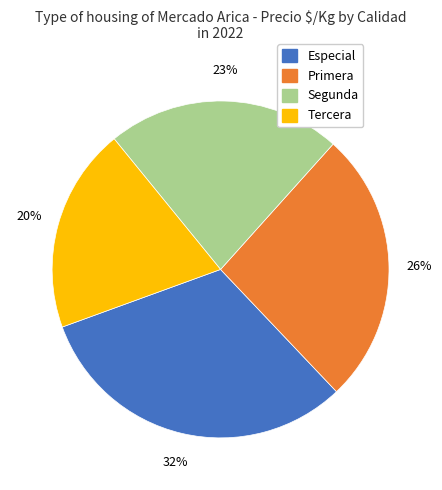

To the nearest percent, what is the combined percentage of Segunda and Especial?

54%